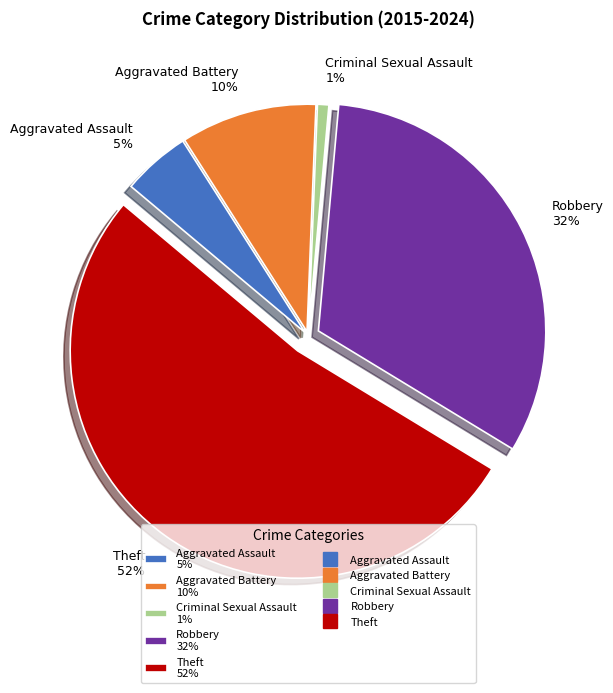

Which has a higher value, Aggravated Assault 5% or Aggravated Battery 10%?

Aggravated Battery 10%